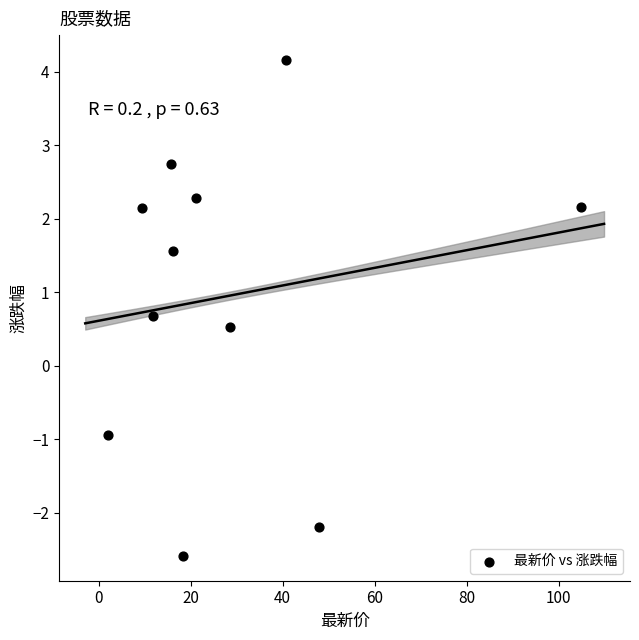

What Y value in the scatter plot is closest to 0?

0.5